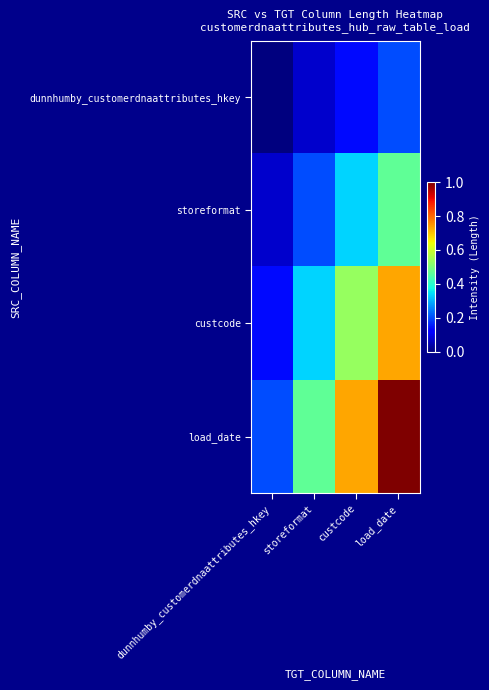

Reading left to right, transcribe all the data shown in this chart.

dunnhumby_customerdnaattributes_hkey: dunnhumby_customerdnaattributes_hkey=0.0	storeformat=0.1	custcode=0.1	load_date=0.2
storeformat: dunnhumby_customerdnaattributes_hkey=0.1	storeformat=0.2	custcode=0.3	load_date=0.5
custcode: dunnhumby_customerdnaattributes_hkey=0.1	storeformat=0.3	custcode=0.5	load_date=0.7
load_date: dunnhumby_customerdnaattributes_hkey=0.2	storeformat=0.5	custcode=0.7	load_date=1.0